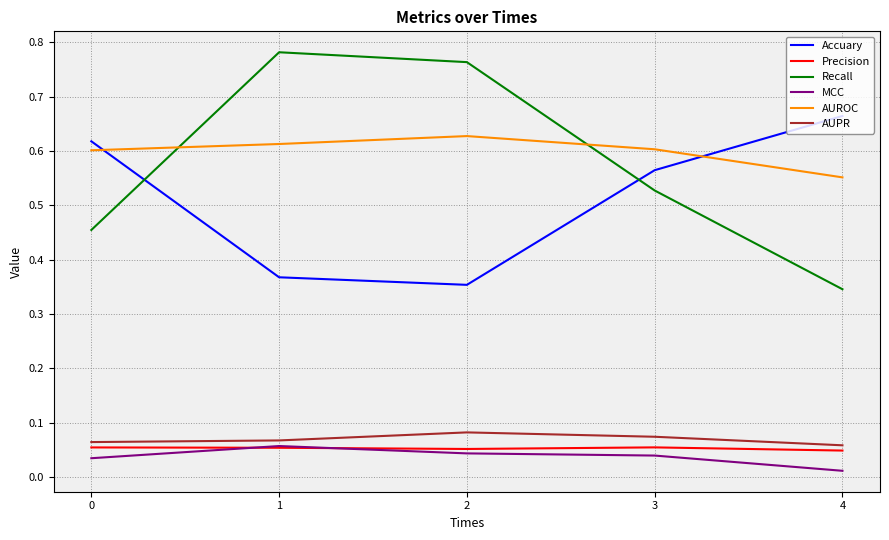

Which series changed the most between 2 and 4?

Recall